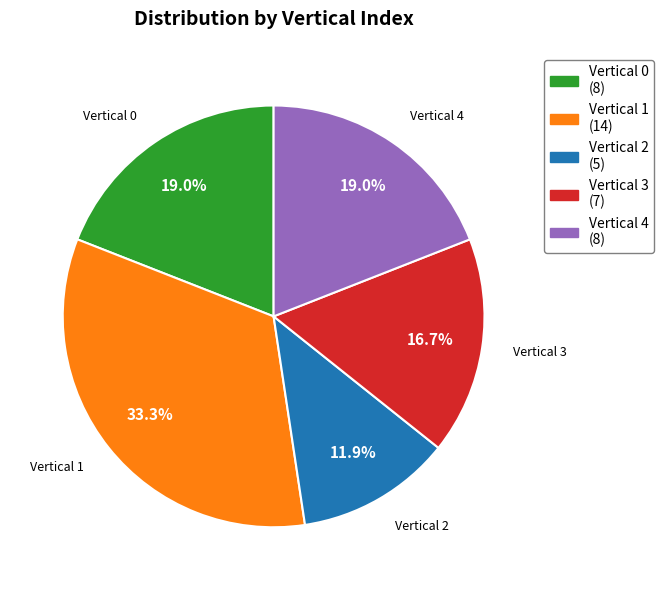

Is there a majority slice in this chart?

No